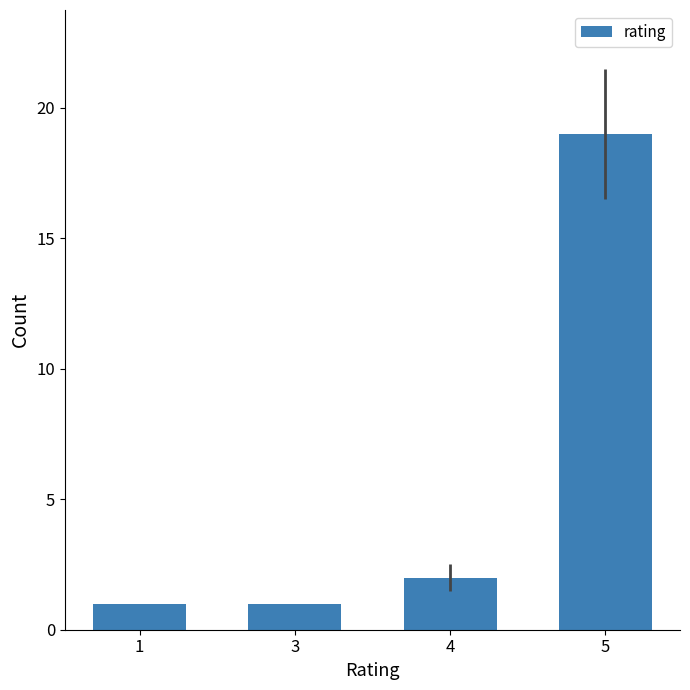

At which category does the chart reach its peak across all series?

5